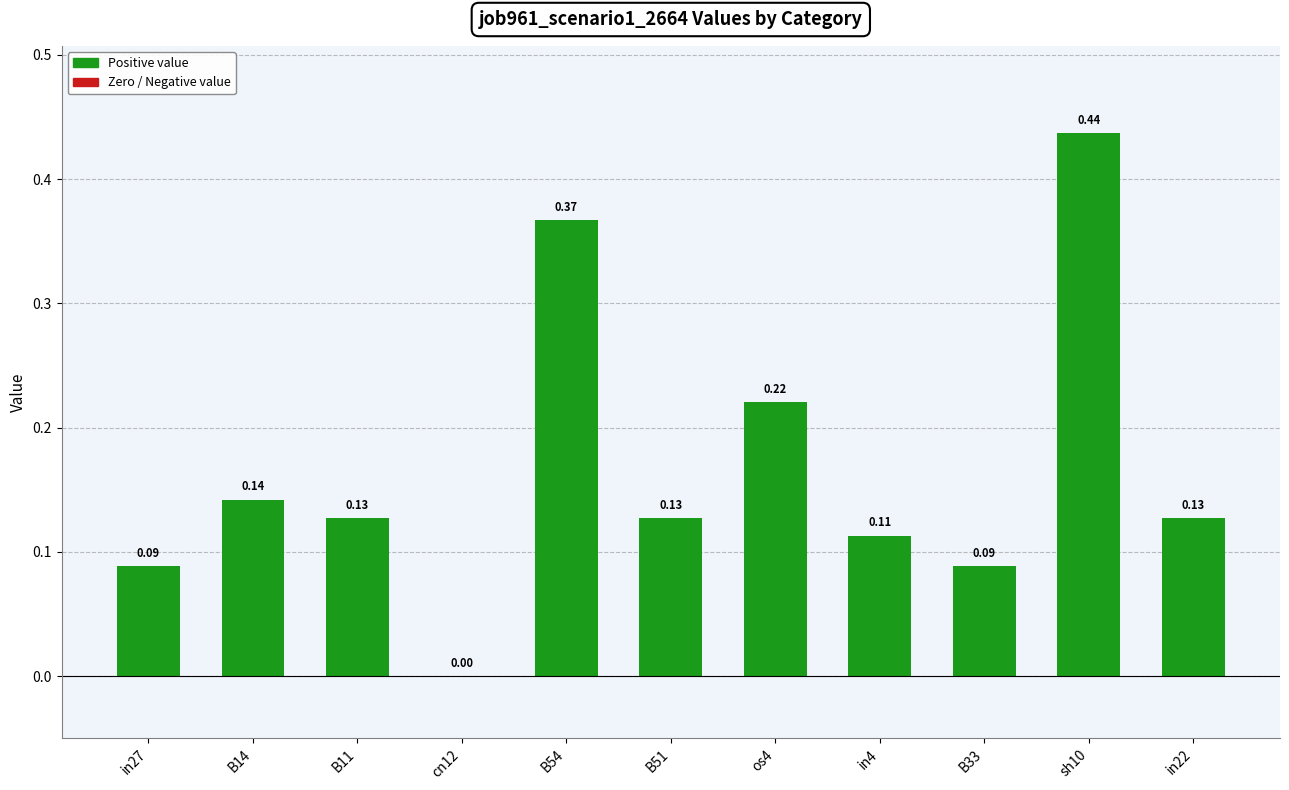

What is the change in value from B33 to sh10?

+0.3